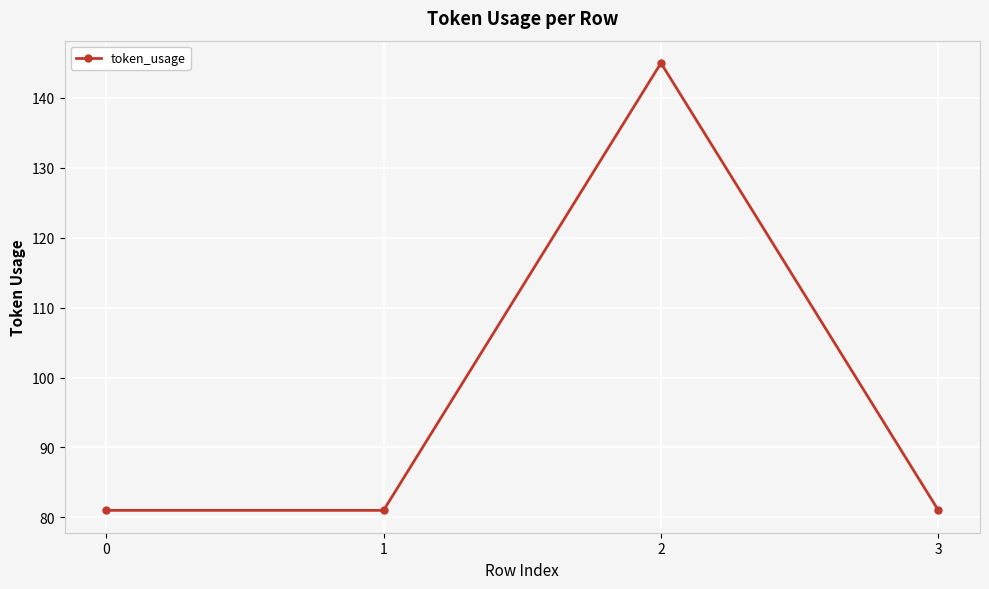

What is the difference between the maximum and minimum values?

64